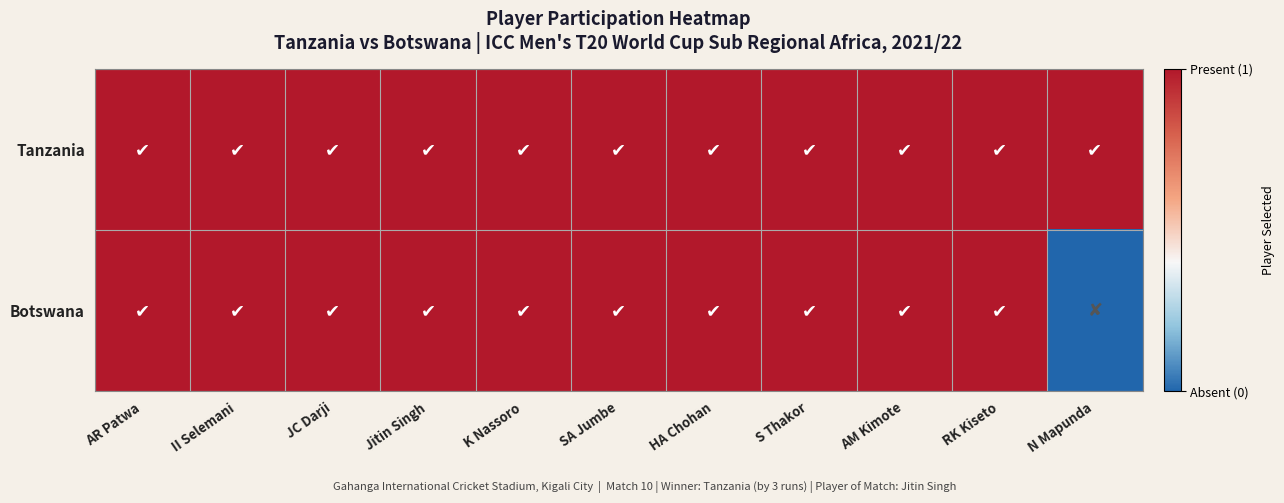

Reading right to left, what are all the values shown in this chart?

Tanzania: N Mapunda=1	RK Kiseto=1	AM Kimote=1	S Thakor=1	HA Chohan=1	SA Jumbe=1	K Nassoro=1	Jitin Singh=1	JC Darji=1	II Selemani=1	AR Patwa=1
Botswana: N Mapunda=0	RK Kiseto=1	AM Kimote=1	S Thakor=1	HA Chohan=1	SA Jumbe=1	K Nassoro=1	Jitin Singh=1	JC Darji=1	II Selemani=1	AR Patwa=1